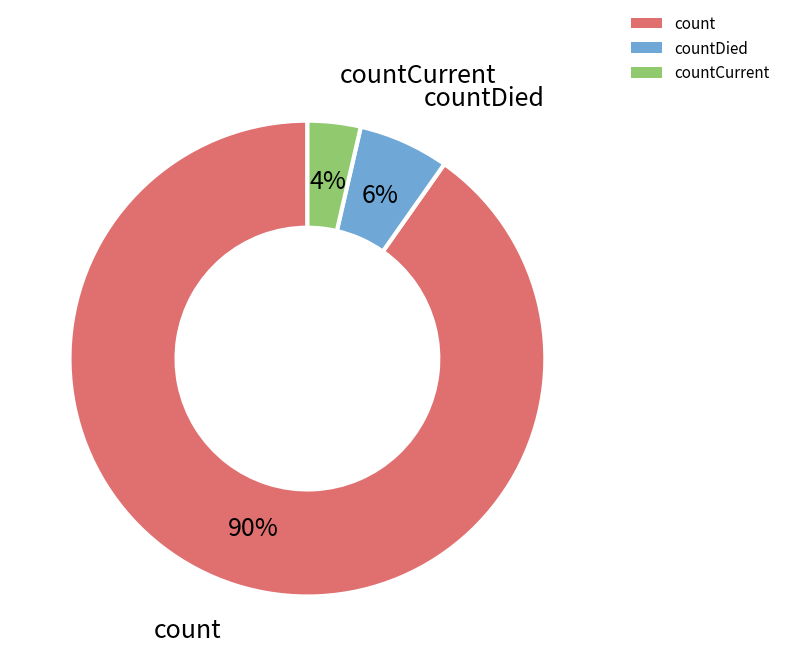

How many segments does this pie chart have?

3